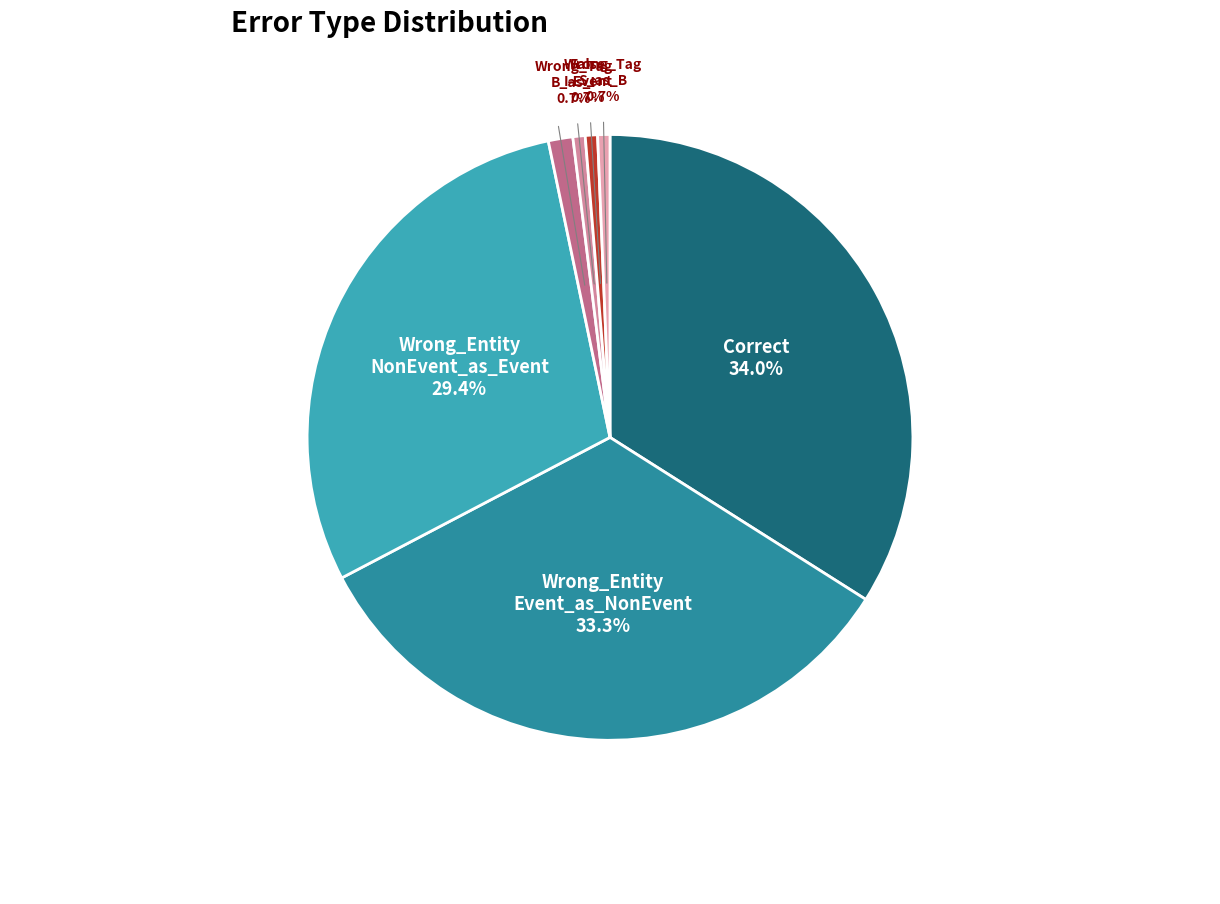

Count the number of slices in the pie.

7